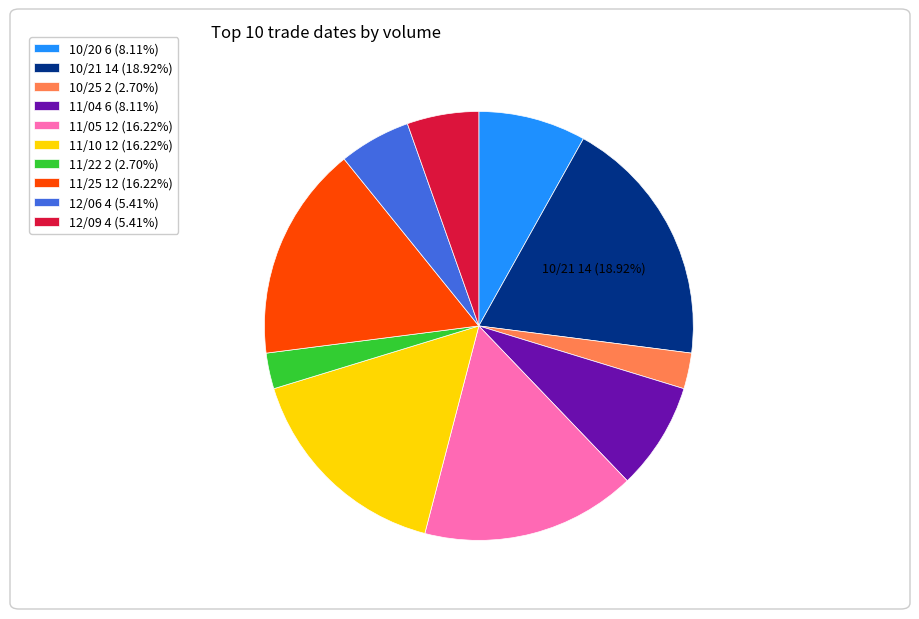

Approximately how many times larger is the value at 12/09 4 (5.41%) compared to 11/22 2 (2.70%)?

2.0